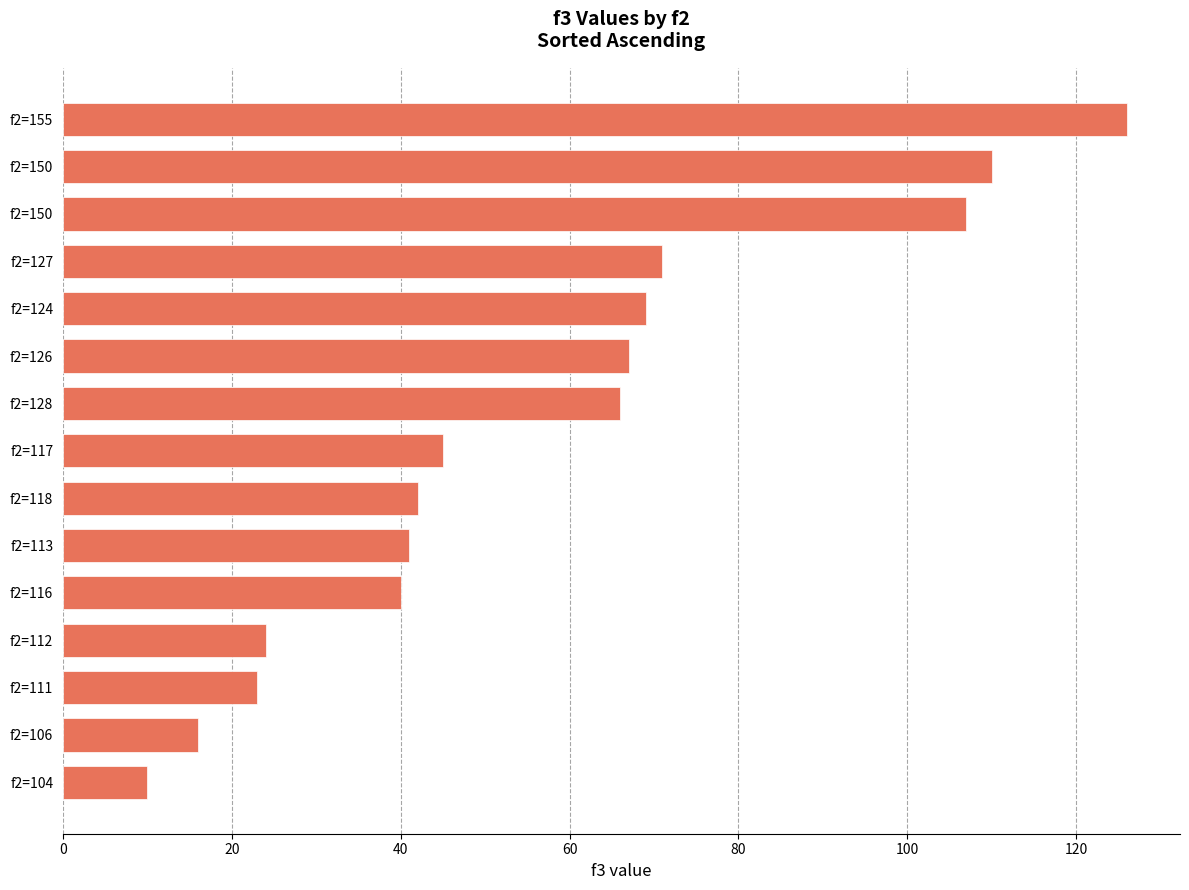

How many bars are there in total?

15